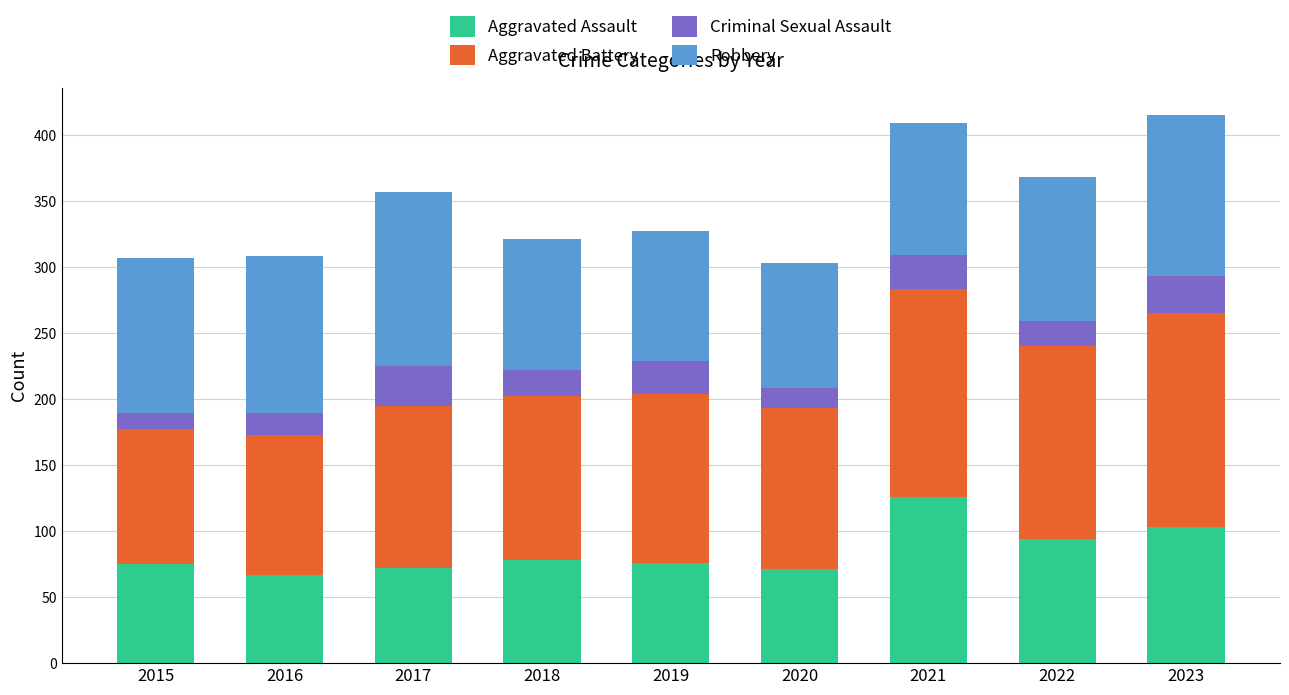

What is the minimum value for Aggravated Assault?

67